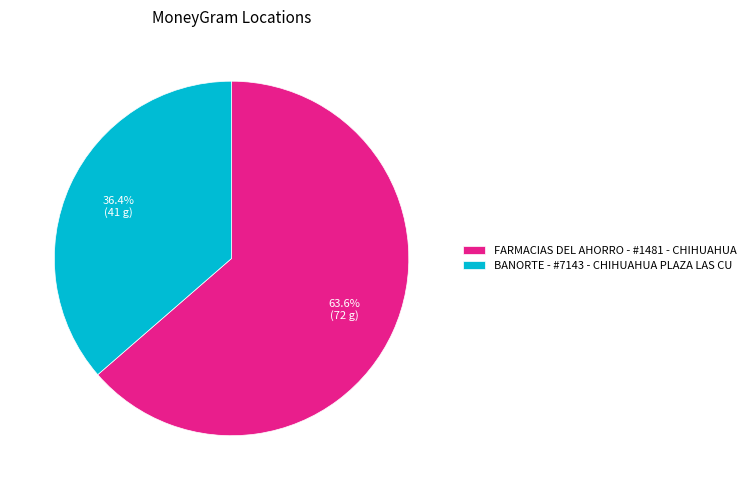

Rank the categories by value from highest to lowest.

FARMACIAS DEL AHORRO - #1481 - CHIHUAHUA, BANORTE - #7143 - CHIHUAHUA PLAZA LAS CU